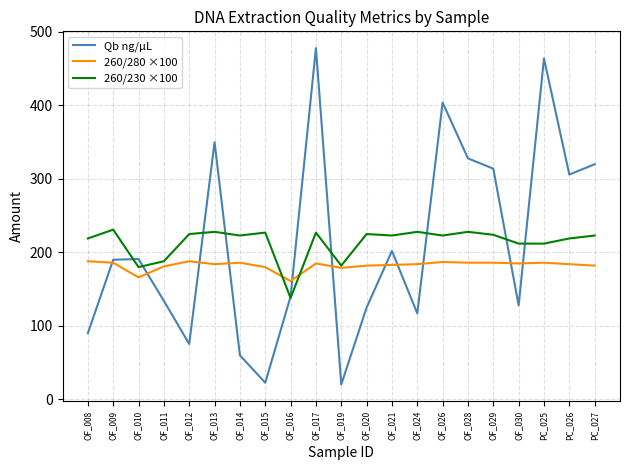

What position from the right is OF_008?

21